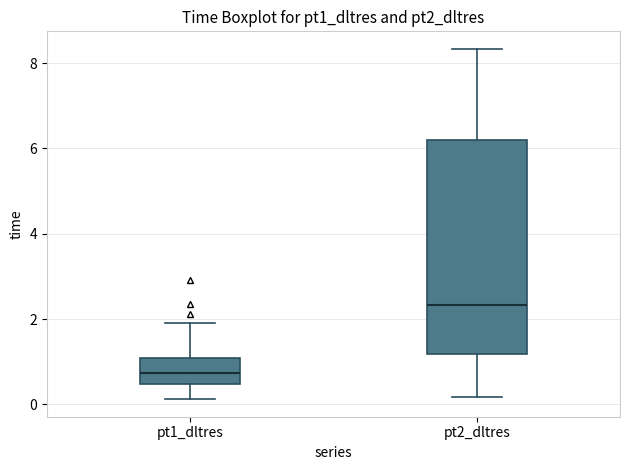

Reading left to right, transcribe this box plot: for each box, give where its median line is, the range the box spans, and where its two whiskers end, as read against the y-axis. The values are not printed on the chart, so give them approximately, as read against the axis.

pt1_dltres: median 0.8, box 0.4 to 1.0, whiskers 0.2 to 2.0
pt2_dltres: median 2.4, box 1.2 to 6.2, whiskers 0.2 to 8.4